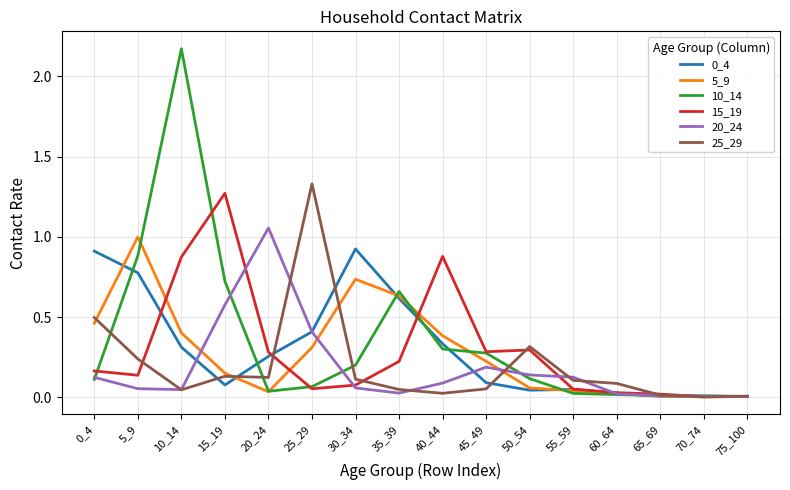

Where is the first local maximum for 10_14?

10_14